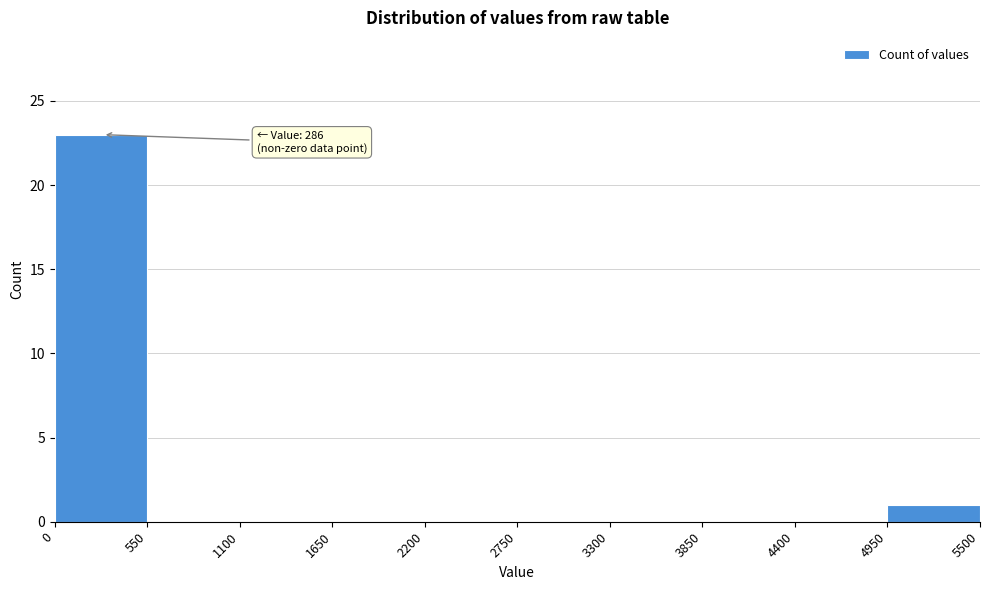

Over which range of the x-axis is the bar tallest?

0 to 550